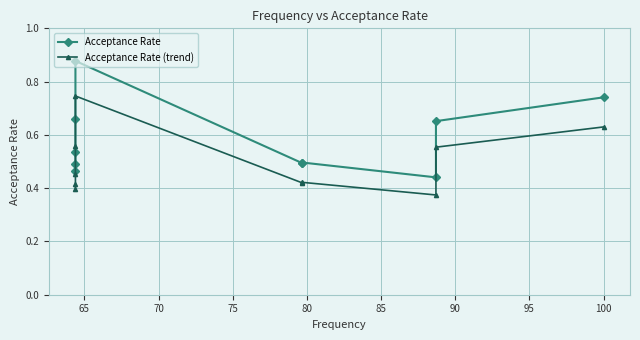

True or false: Acceptance Rate and Acceptance Rate (trend) intersect in this chart.

False